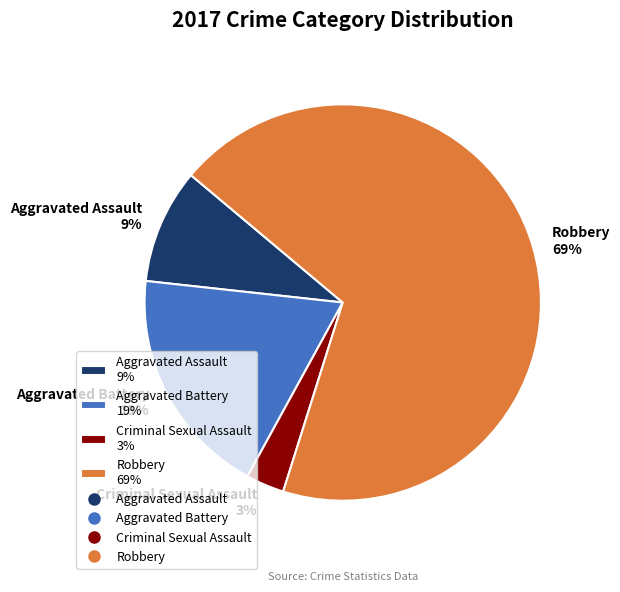

True or false: Aggravated Assault accounts for 9% of the total.

True